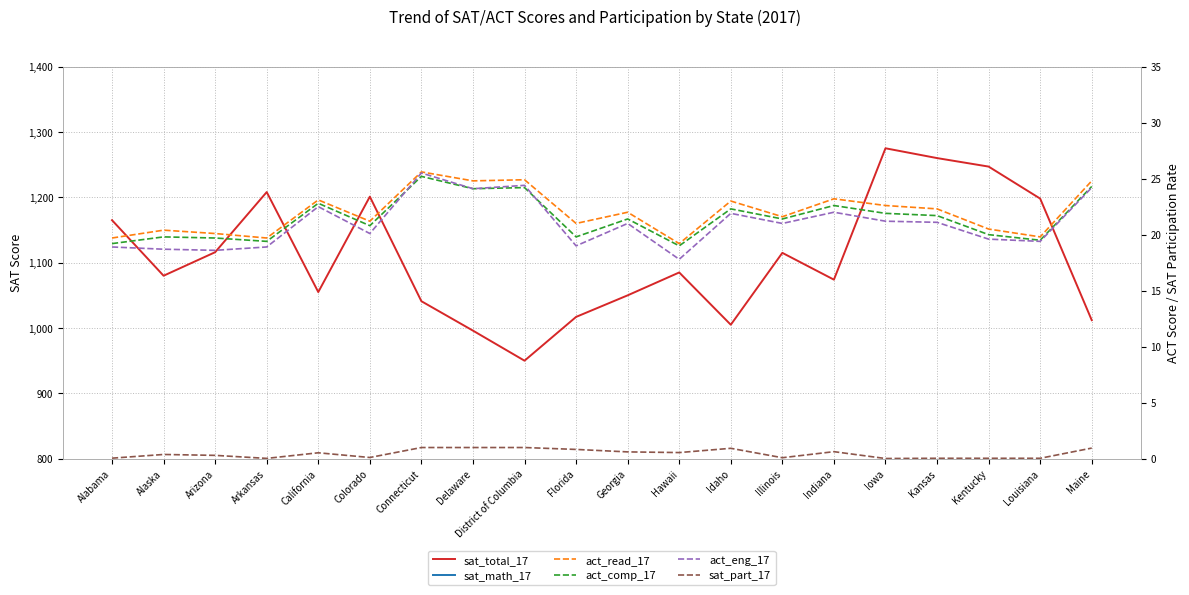

Rank the series at Arkansas from lowest to highest value.

sat_part_17, act_eng_17, act_comp_17, act_read_17, sat_math_17, sat_total_17